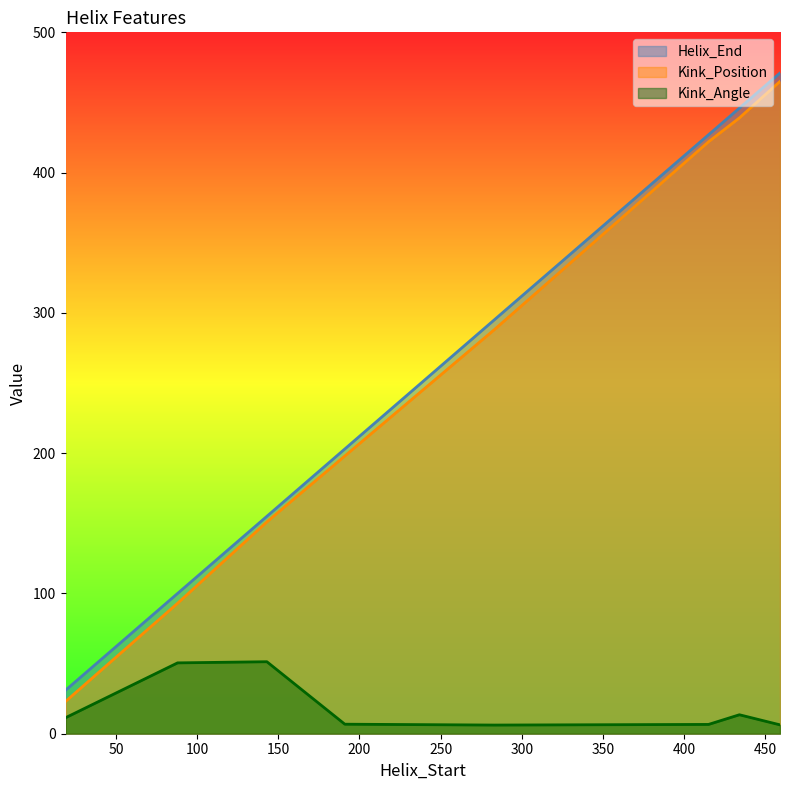

What is the approximate value of Kink_Angle at 415?

6.6